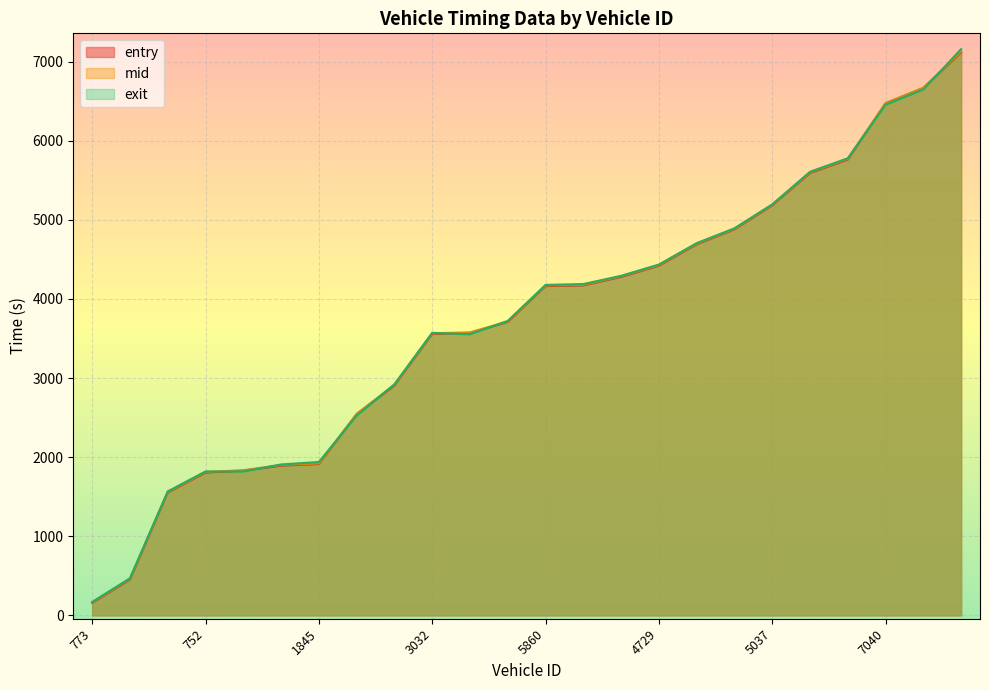

What are all the series names shown in the legend?

entry, mid, exit